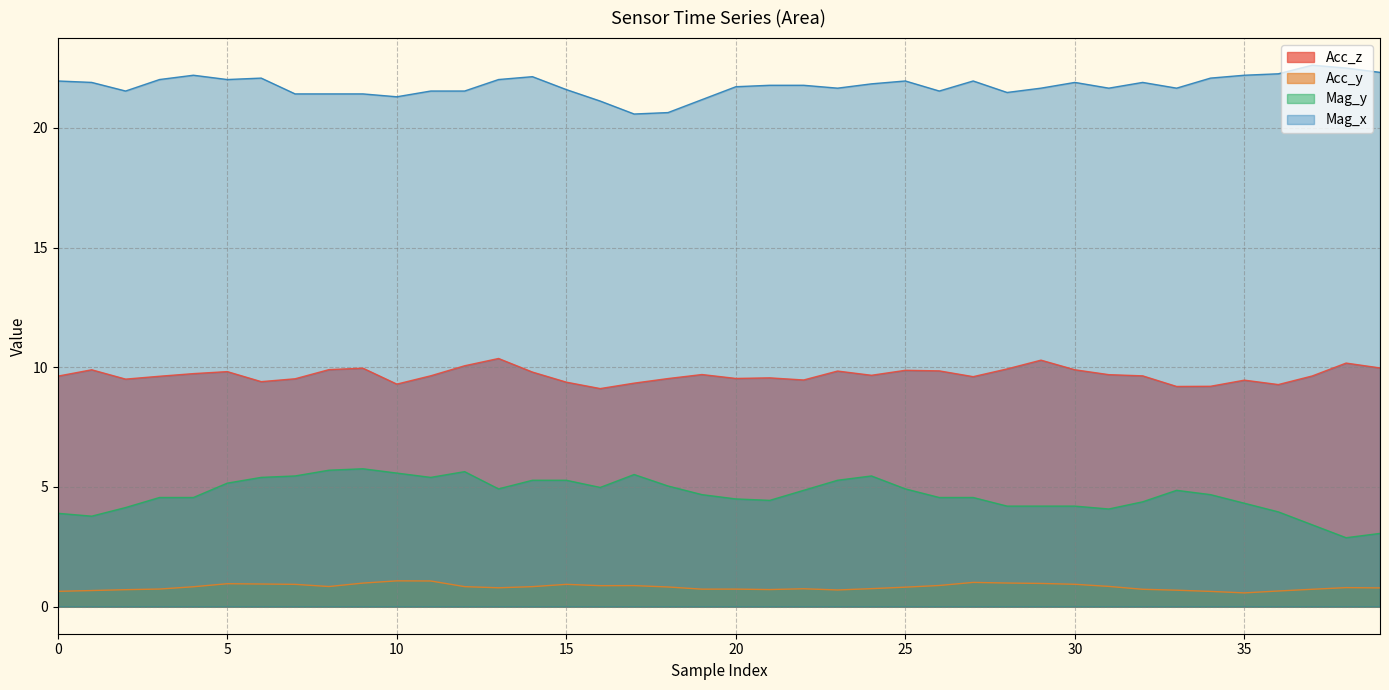

Rank the series at 25 from lowest to highest value.

Acc_y, Mag_y, Acc_z, Mag_x